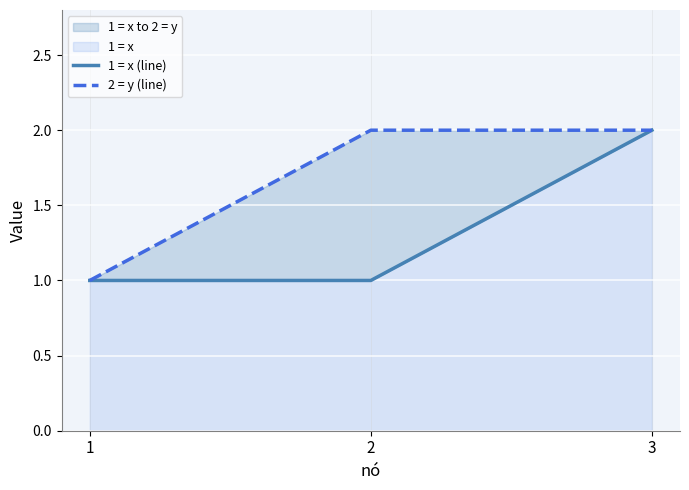

Reading left to right, extract all data points from this chart.

1 = x (line): 1	1	2
2 = y (line): 1	2	2